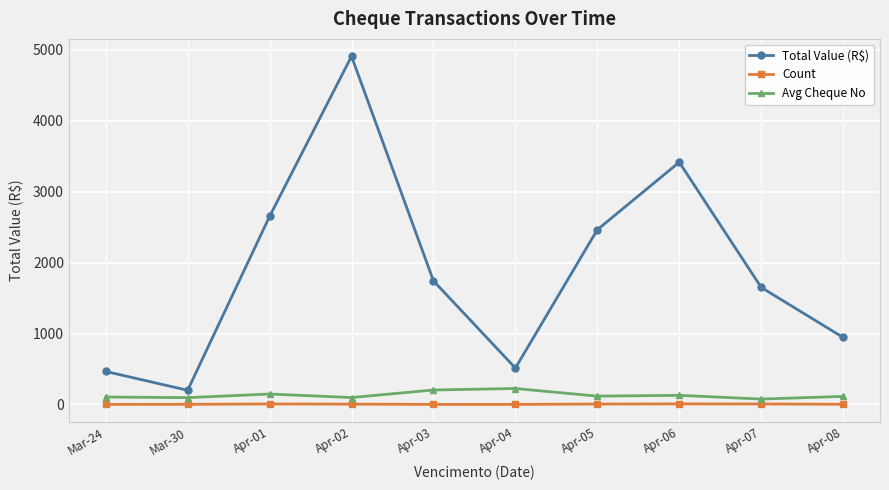

True or false: Count and Avg Cheque No intersect in this chart.

False